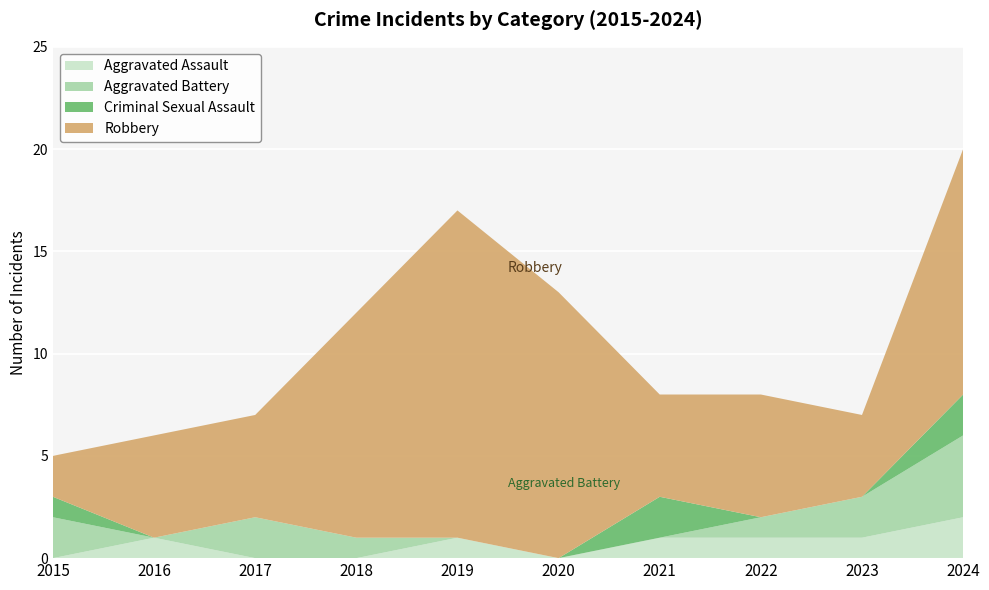

Reading left to right, extract all data points from this chart.

Aggravated Assault: 2015=0	2016=1	2017=0	2018=0	2019=1	2020=0	2021=1	2022=1	2023=1	2024=2
Aggravated Battery: 2015=2	2016=0	2017=2	2018=1	2019=0	2020=0	2021=0	2022=1	2023=2	2024=4
Criminal Sexual Assault: 2015=1	2016=0	2017=0	2018=0	2019=0	2020=0	2021=2	2022=0	2023=0	2024=2
Robbery: 2015=2	2016=5	2017=5	2018=11	2019=16	2020=13	2021=5	2022=6	2023=4	2024=12